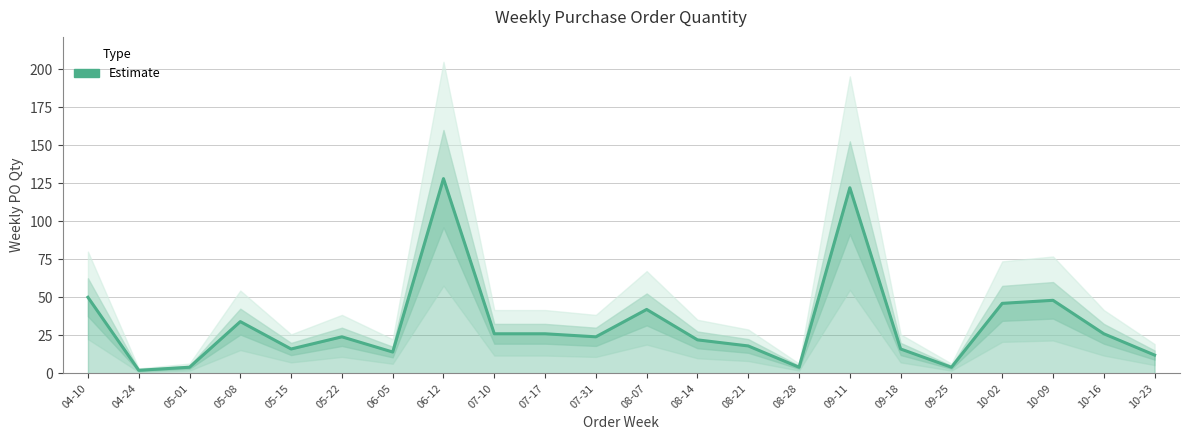

True or false: the data shows 2 at 04-24.

True